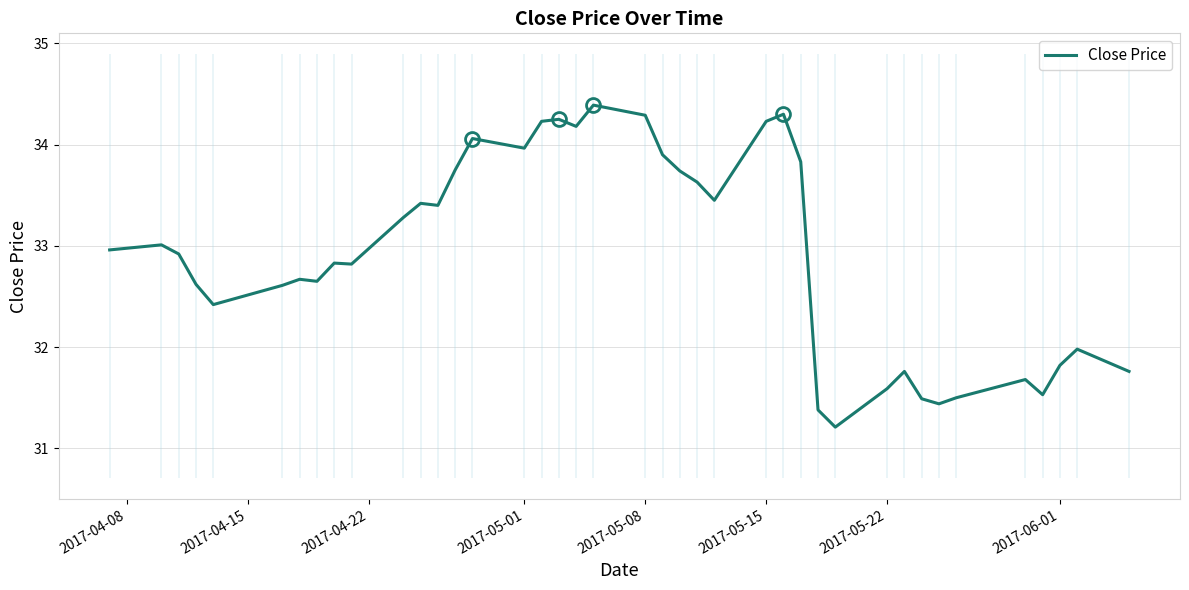

The value of Close Price at 2017-05-22 is 31.6. True or false?

True